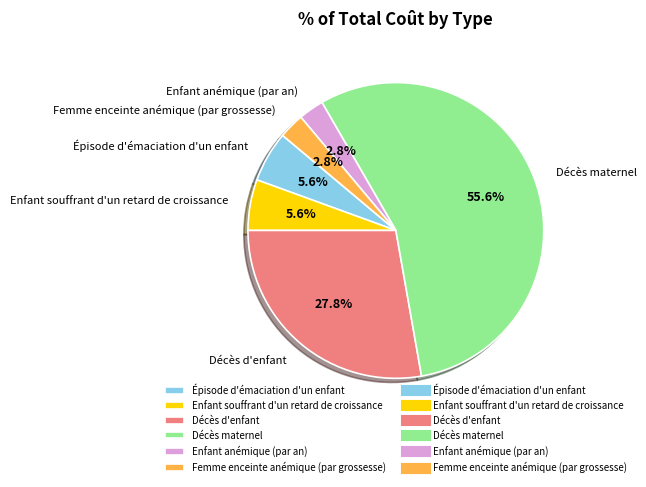

The Enfant anémique (par an) slice represents 3% of the pie. True or false?

True